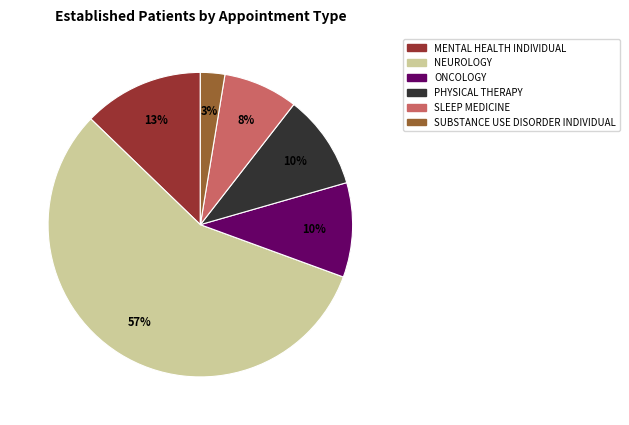

How many segments does this pie chart have?

6